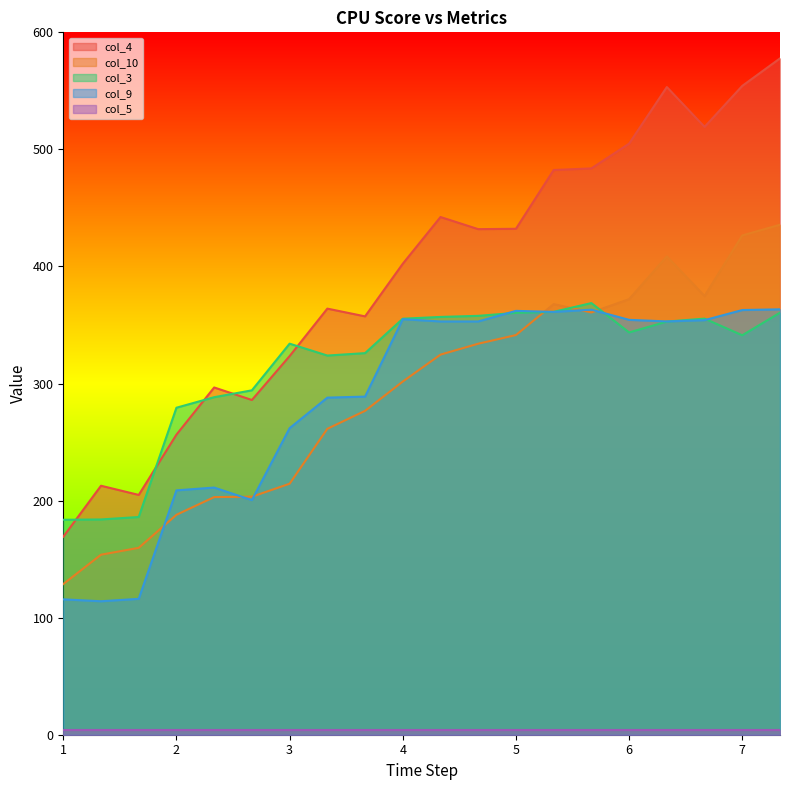

True or false: col_4 and col_9 intersect in this chart.

False